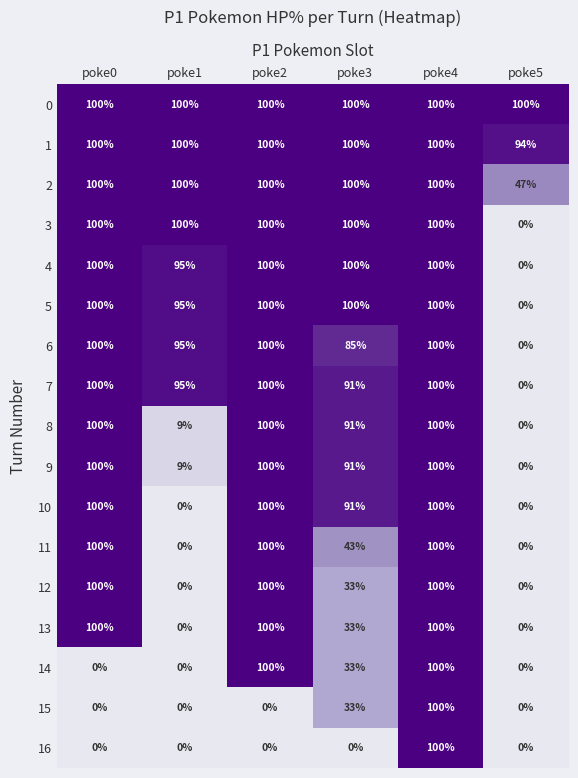

What is the sum of the 8 values at poke5 and poke4?

100